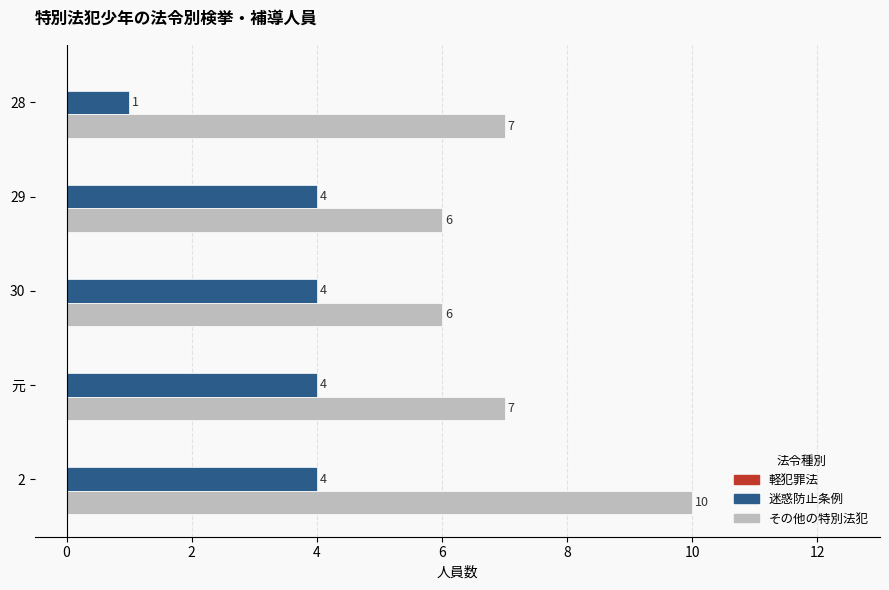

At 2, list the series in order from smallest to largest.

迷惑防止条例, その他の特別法犯